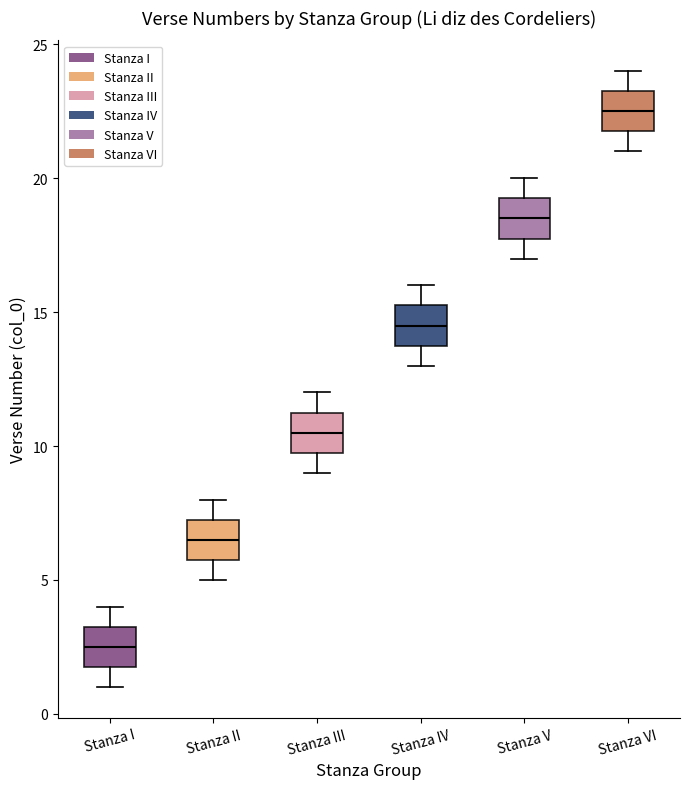

Reading left to right, read every box against the y-axis: the position of its median line, the range the box covers, and the ends of its whiskers. The values are not printed on the chart, so give them approximately, as read against the axis.

Stanza I: median 2.5, box 2.0 to 3.5, whiskers 1.0 to 4.0
Stanza II: median 6.5, box 6.0 to 7.5, whiskers 5.0 to 8.0
Stanza III: median 10.5, box 10.0 to 11.5, whiskers 9.0 to 12.0
Stanza IV: median 14.5, box 14.0 to 15.5, whiskers 13.0 to 16.0
Stanza V: median 18.5, box 18.0 to 19.5, whiskers 17.0 to 20.0
Stanza VI: median 22.5, box 22.0 to 23.5, whiskers 21.0 to 24.0